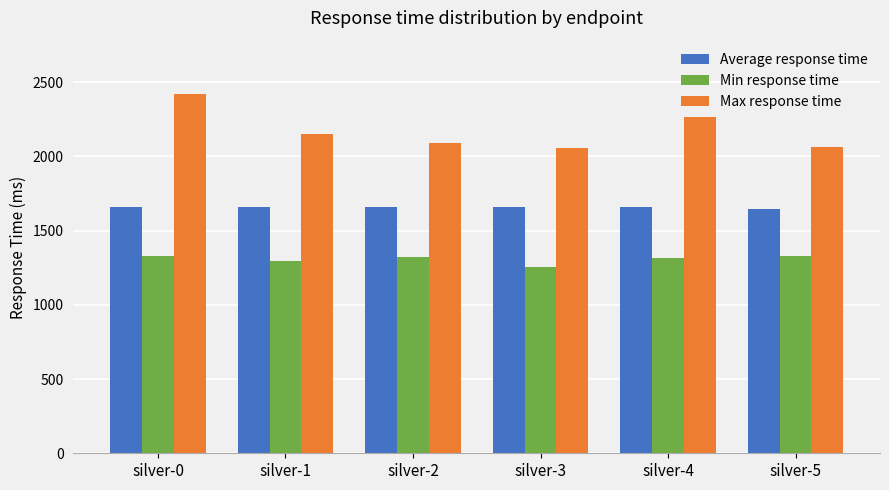

What is the difference between the highest and lowest values at silver-2?

769